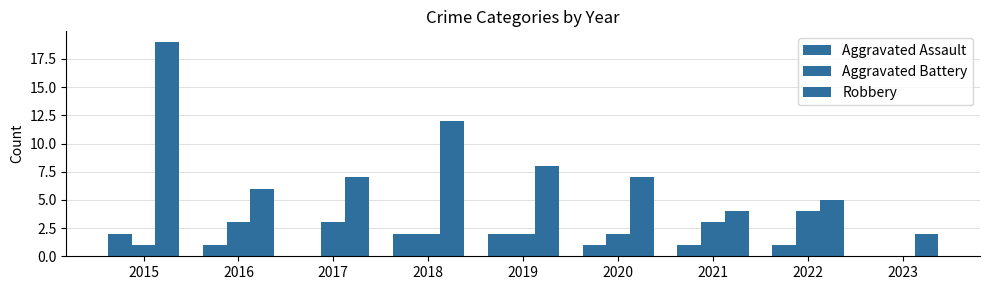

How many distinct data groups are displayed?

3